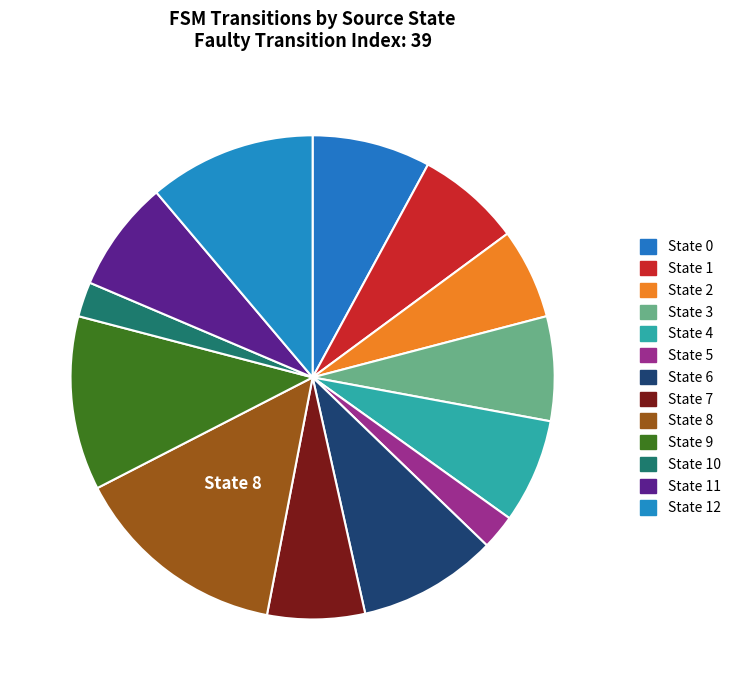

How many slices are in this pie chart?

13